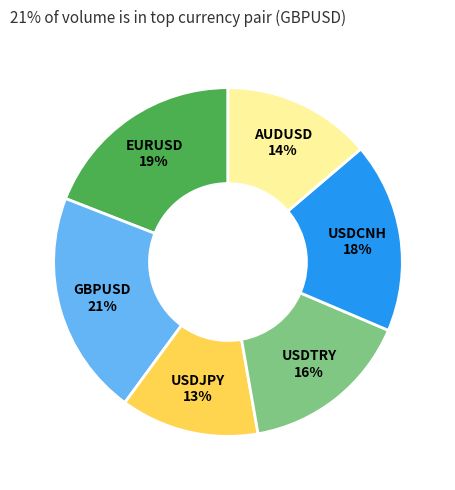

Approximately how many times larger is the value at USDJPY compared to GBPUSD?

0.6